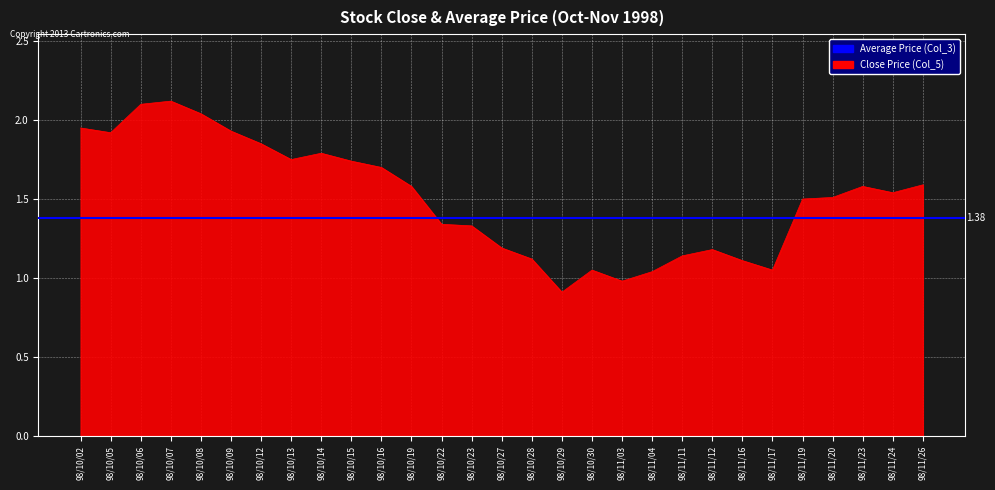

What is the label of the 7th point from the left?

98/10/12